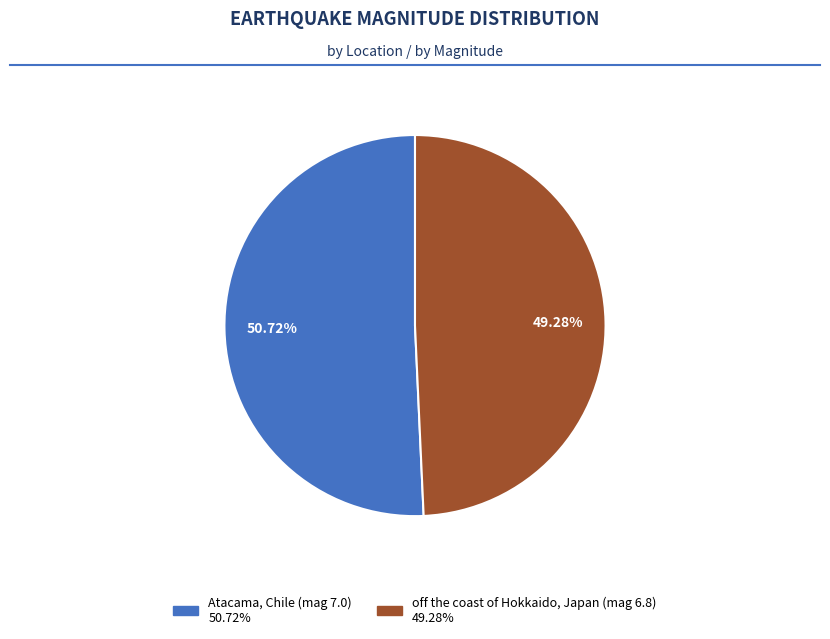

Which slice is the largest?

Atacama, Chile